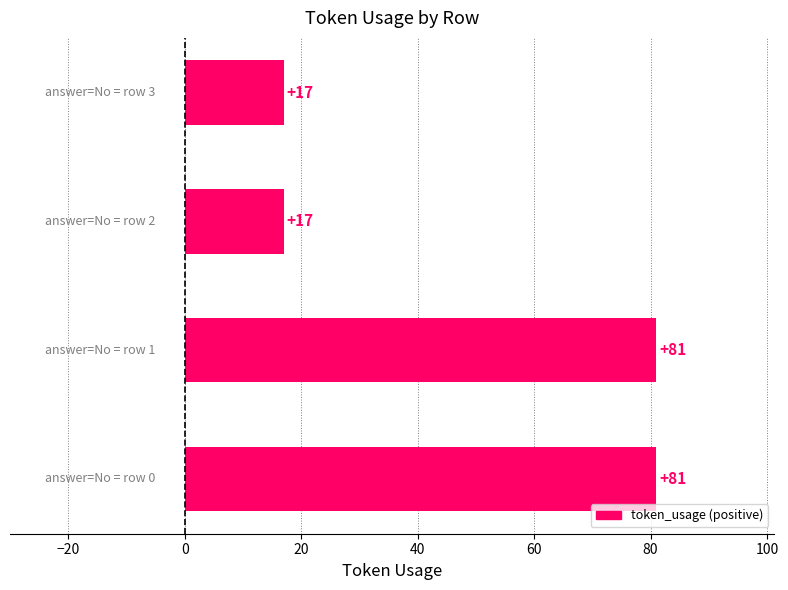

How many data points are less than 81?

2